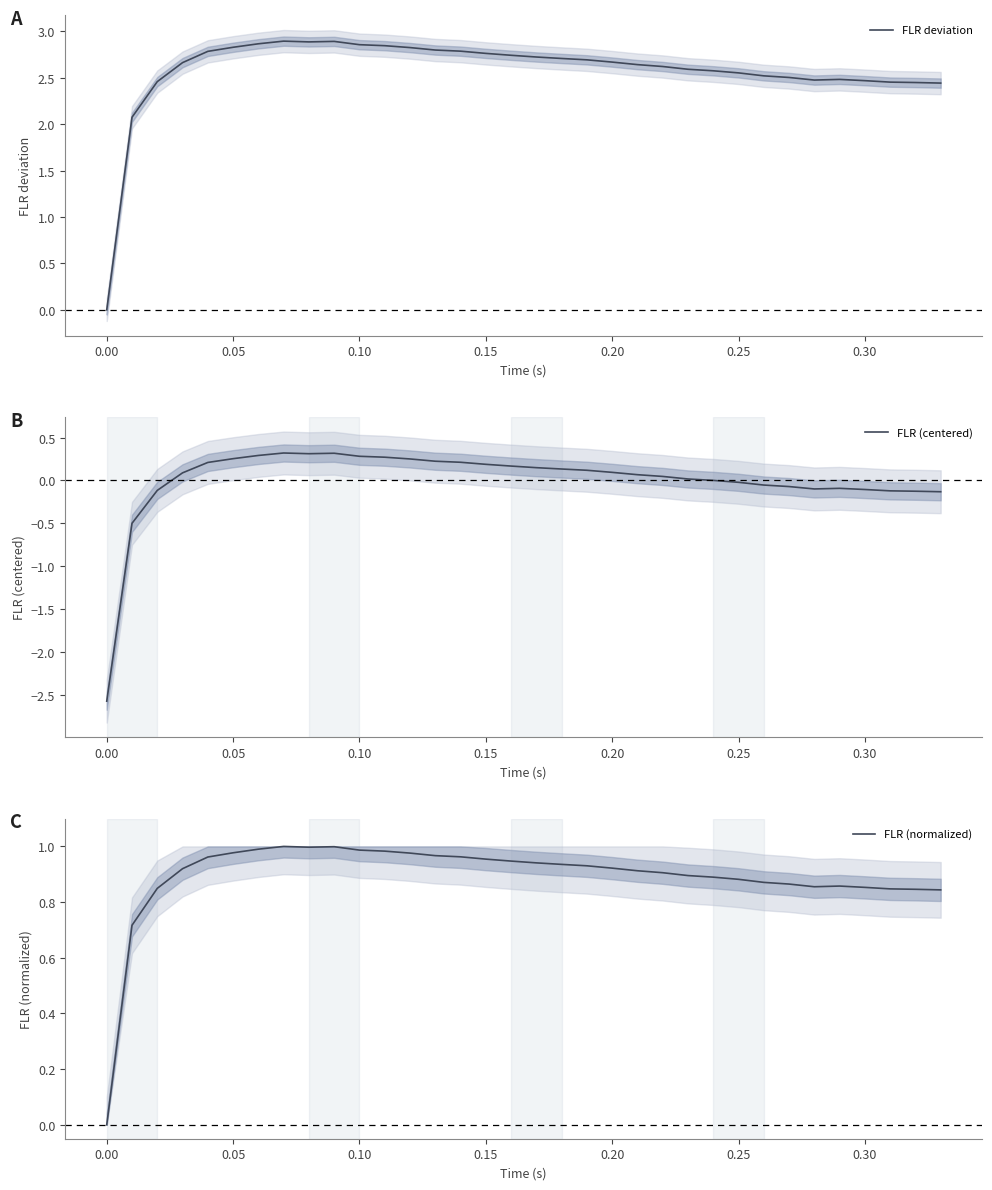

Reading left to right, list all the values displayed in this chart.

FLR deviation: 0.0	2.1	2.5	2.7	2.8	2.8	2.9	2.9	2.9	2.9	2.9	2.8	2.8	2.8	2.8	2.8	2.7	2.7	2.7	2.7	2.7	2.6	2.6	2.6	2.6	2.6	2.5	2.5	2.5	2.5	2.5	2.5	2.4	2.4
FLR (centered): -2.6	-0.5	-0.1	0.1	0.2	0.3	0.3	0.3	0.3	0.3	0.3	0.3	0.3	0.2	0.2	0.2	0.2	0.1	0.1	0.1	0.1	0.1	0.0	0.0	0.0	-0.0	-0.1	-0.1	-0.1	-0.1	-0.1	-0.1	-0.1	-0.1
FLR (normalized): 0.0	0.7	0.8	0.9	1.0	1.0	1.0	1.0	1.0	1.0	1.0	1.0	1.0	1.0	1.0	1.0	0.9	0.9	0.9	0.9	0.9	0.9	0.9	0.9	0.9	0.9	0.9	0.9	0.9	0.9	0.9	0.8	0.8	0.8